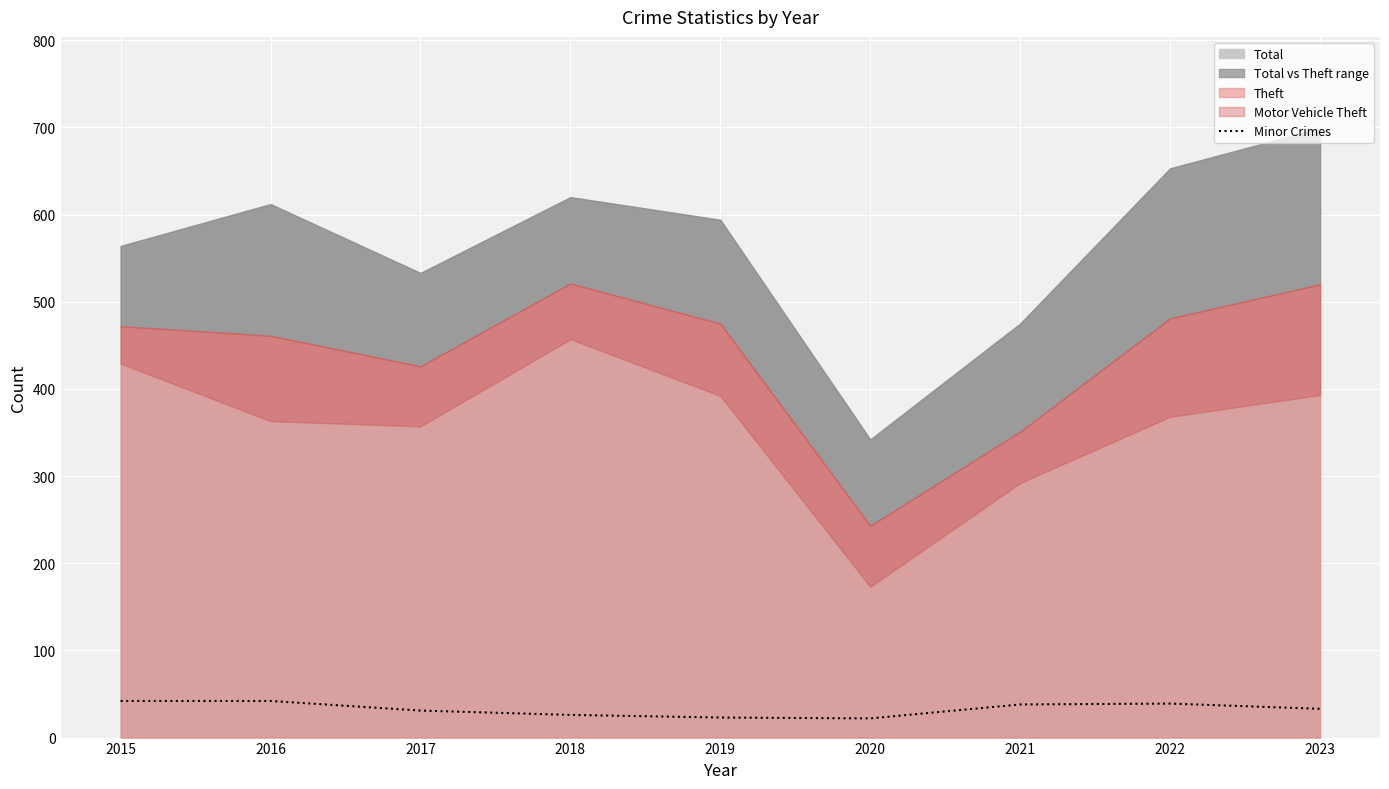

Reading right to left, what are all the values shown in this chart?

33	39	38	22	23	26	31	42	42